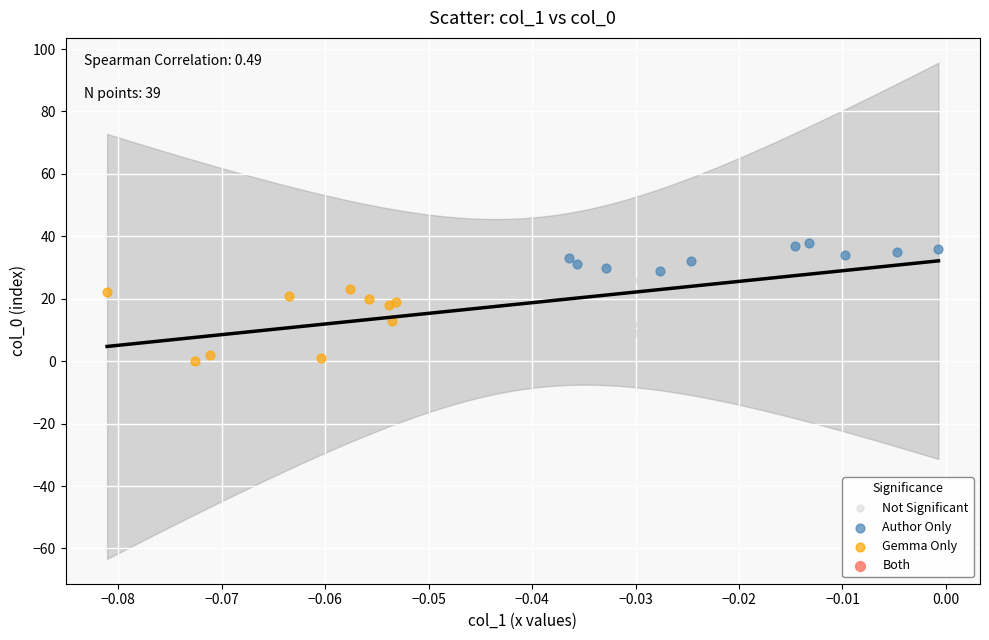

Which series reaches the maximum Y coordinate?

Author Only